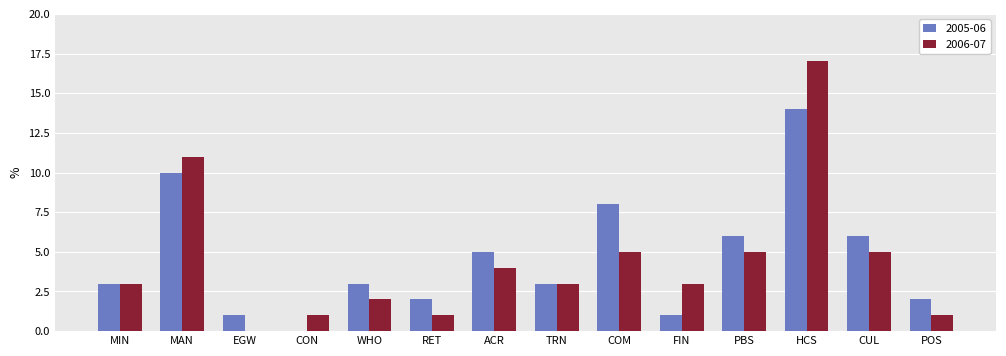

What is the sum of all 2005-06 values?

64